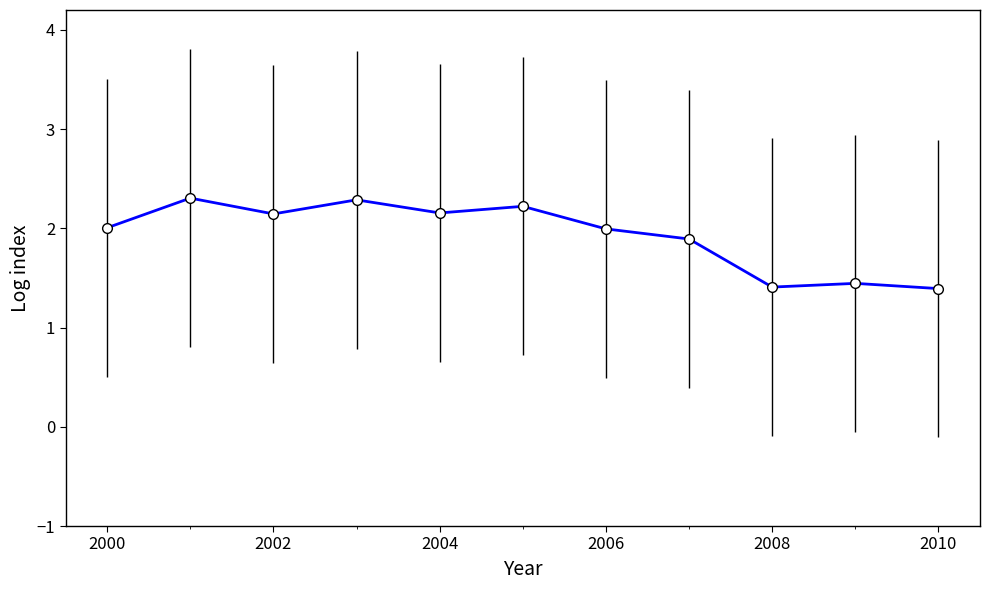

What is the sum of all values?

21.3